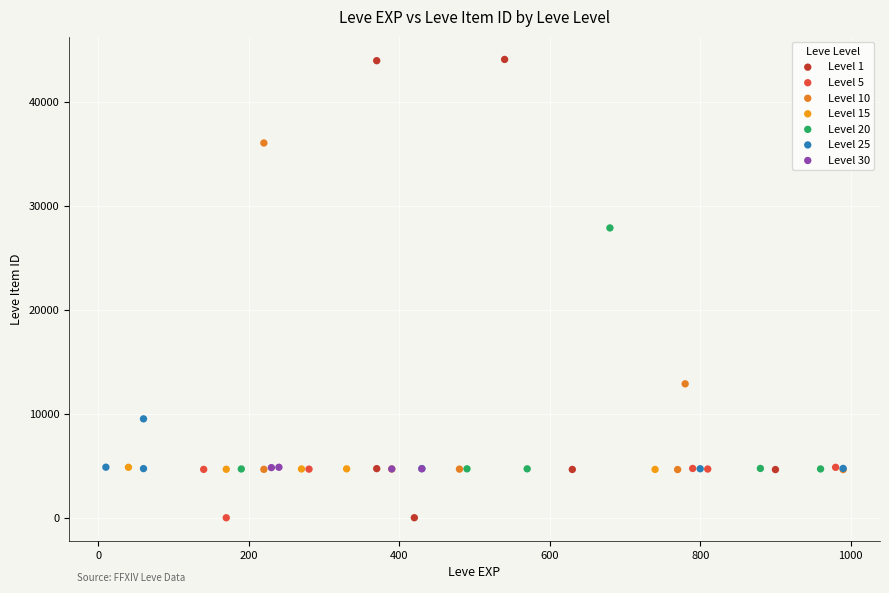

Which series has the largest Y range (max minus min)?

Level 1